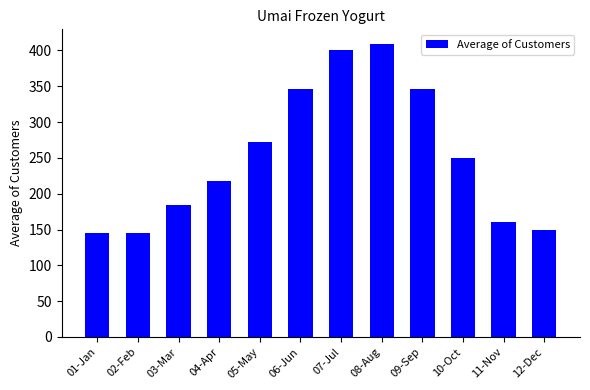

What is the maximum value shown in the chart?

409.0